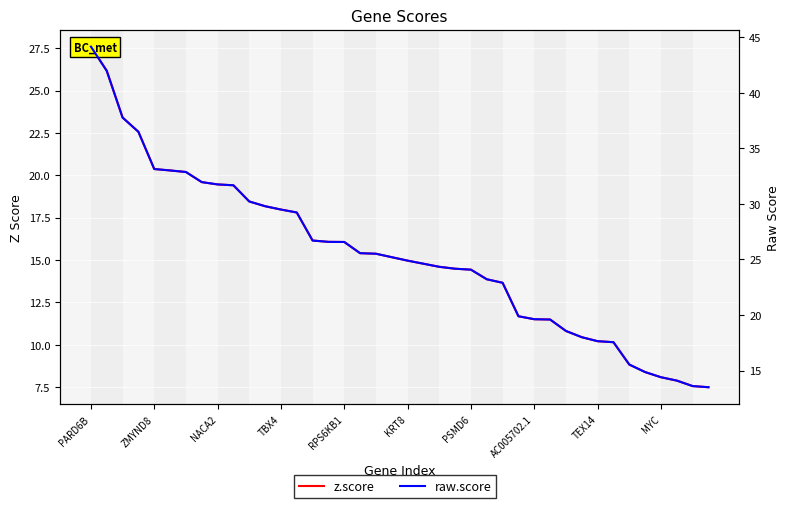

True or false: raw.score has more than 0 interior local peaks.

False